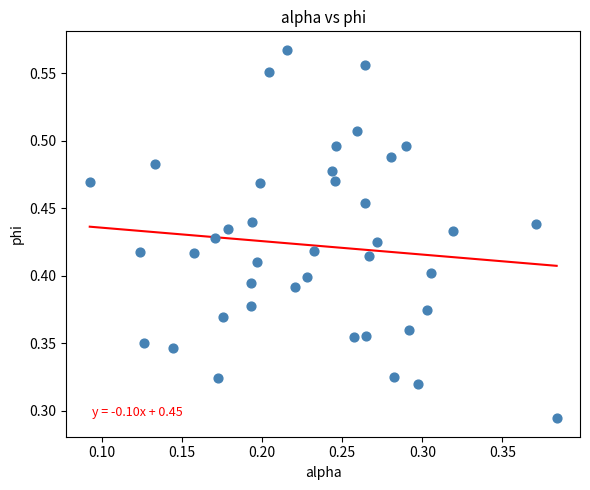

How many points are shown in the scatter plot?

40